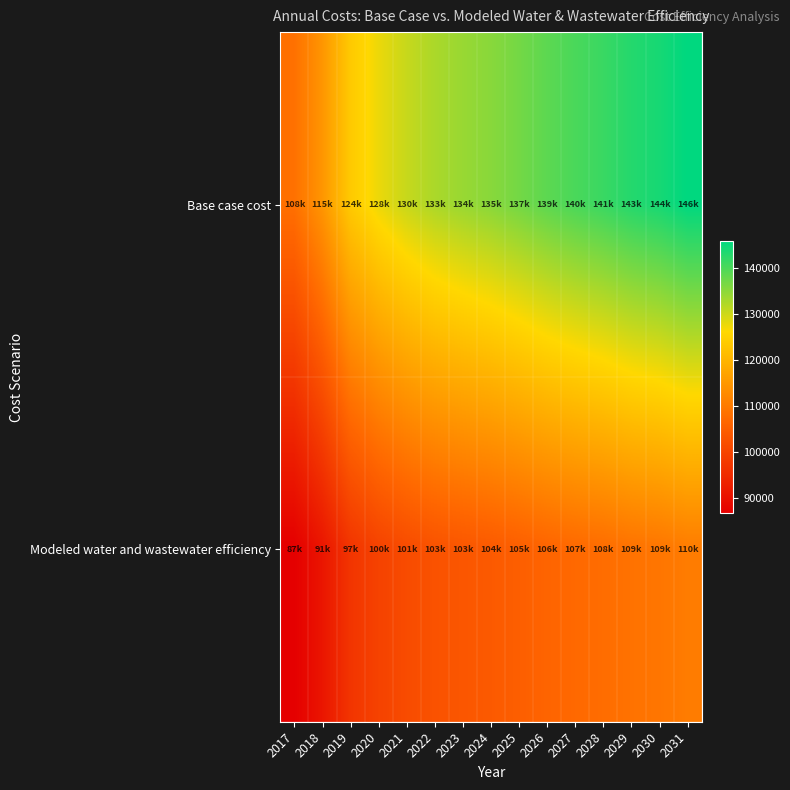

Reading right to left, list all the values displayed in this chart.

Base case cost: 2031=145896.7	2030=144098.8	2029=143011.5	2028=141394.1	2027=140124.5	2026=138679.0	2025=136890.4	2024=135279.1	2023=134027.6	2022=132598.5	2021=130456.6	2020=127600.8	2019=123501.5	2018=114604.1	2017=108198.7
Modeled water and wastewater efficiency: 2031=110260.4	2030=109171.0	2029=108582.3	2028=107627.2	2027=106919.2	2026=106092.7	2025=105031.1	2024=104098.0	2023=103420.9	2022=102624.5	2021=101334.9	2020=99551.4	2019=96904.1	2018=90909.6	2017=86661.8